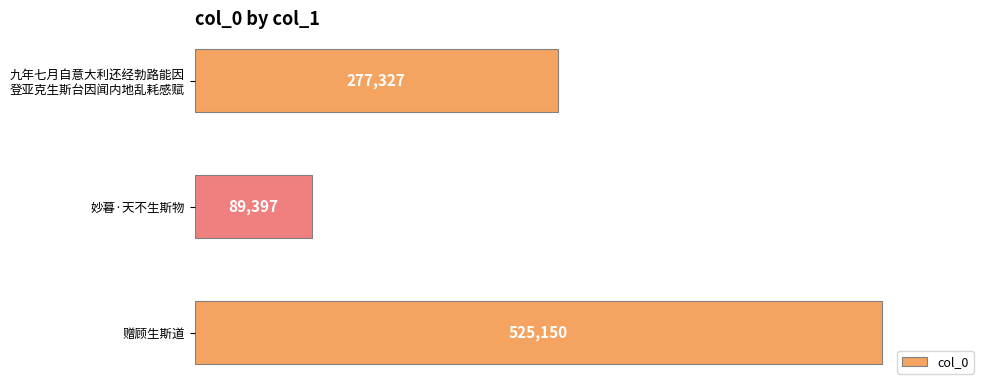

True or false: the data shows 89397 at 妙暮·天不生斯物.

True